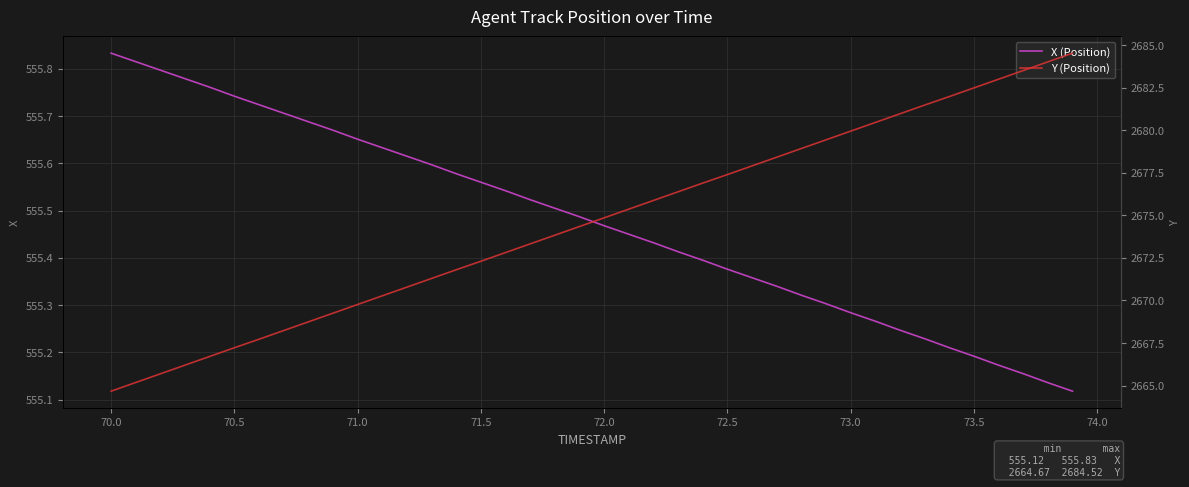

Which series has the largest total across all categories?

Y (Position)